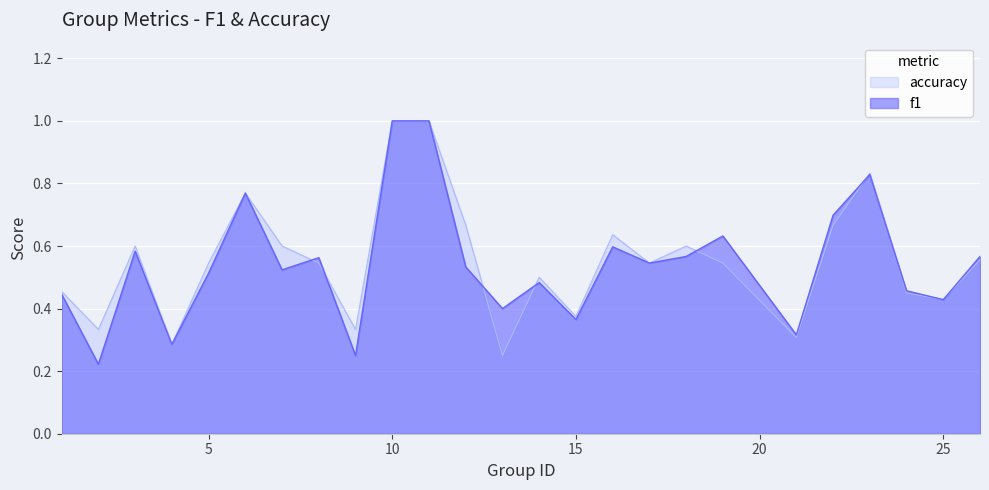

What is the difference between the maximum and minimum values in the f1 series?

0.8